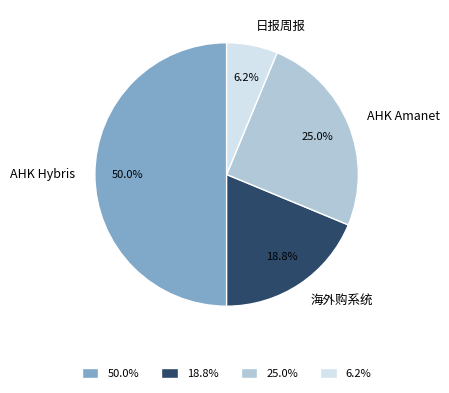

Does AHK Amanet represent more than half of the total?

No